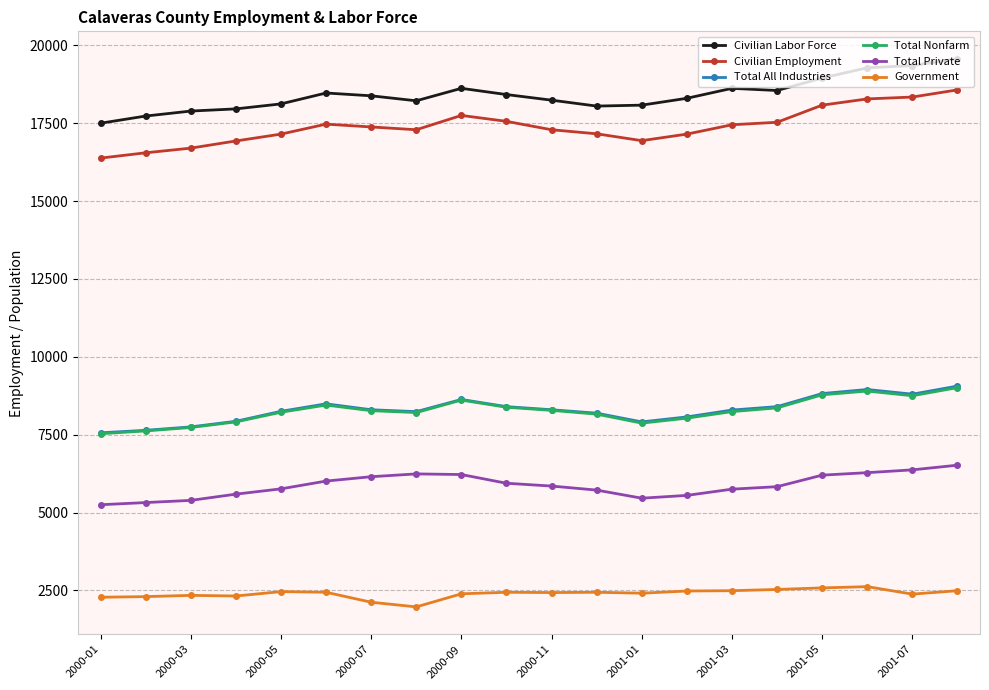

Does the chart display data point markers on the line(s)?

Yes